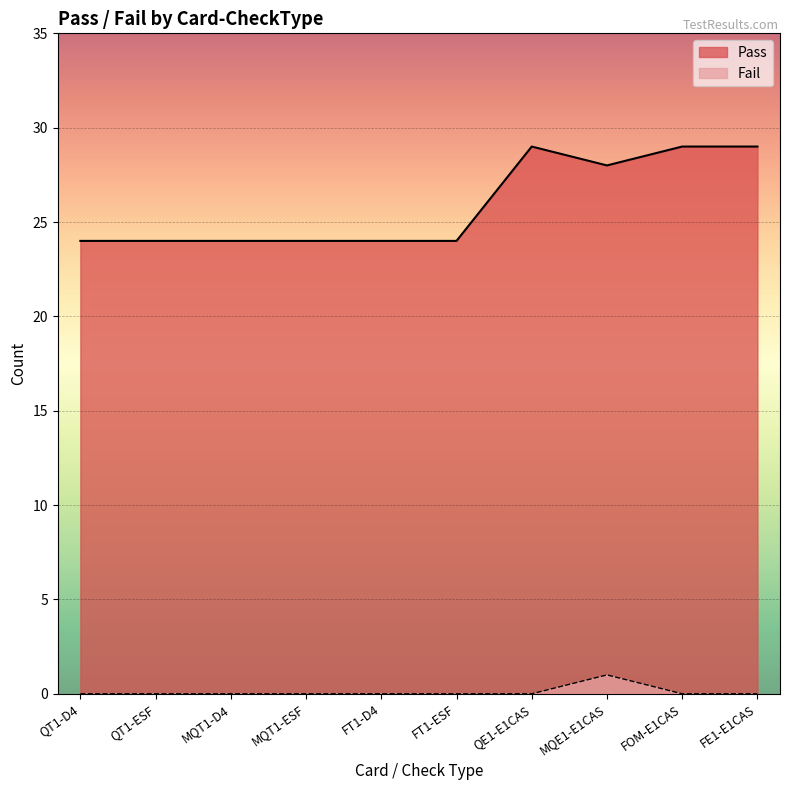

Between QE1-E1CAS and MQT1-ESF, which is larger?

QE1-E1CAS